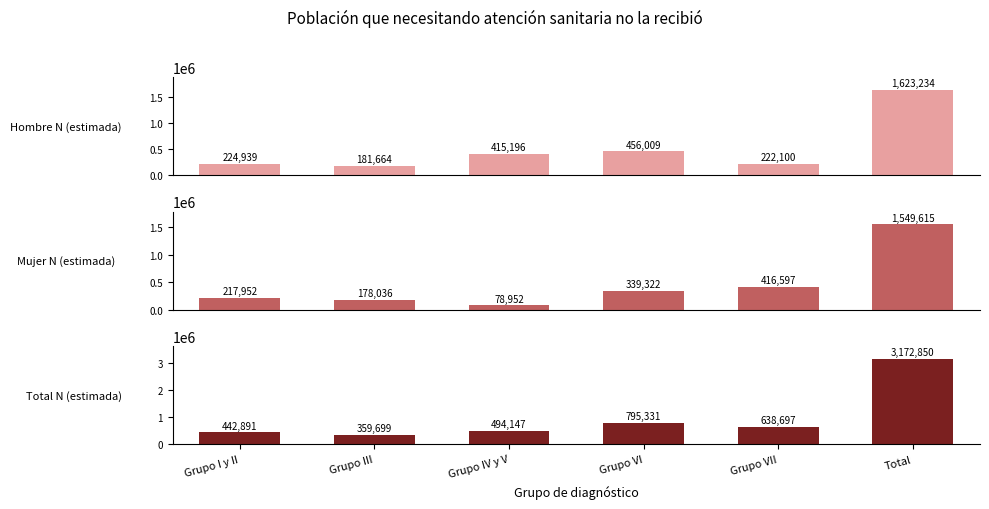

Count the number of data series in this chart.

3